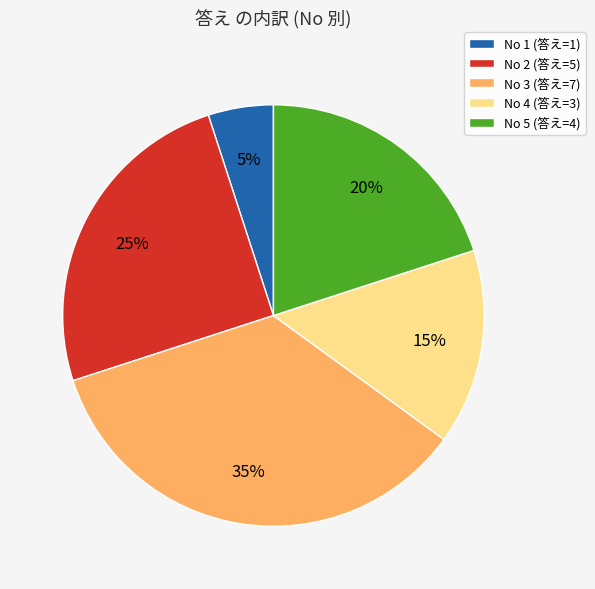

Is there any slice that represents more than half of the pie?

No